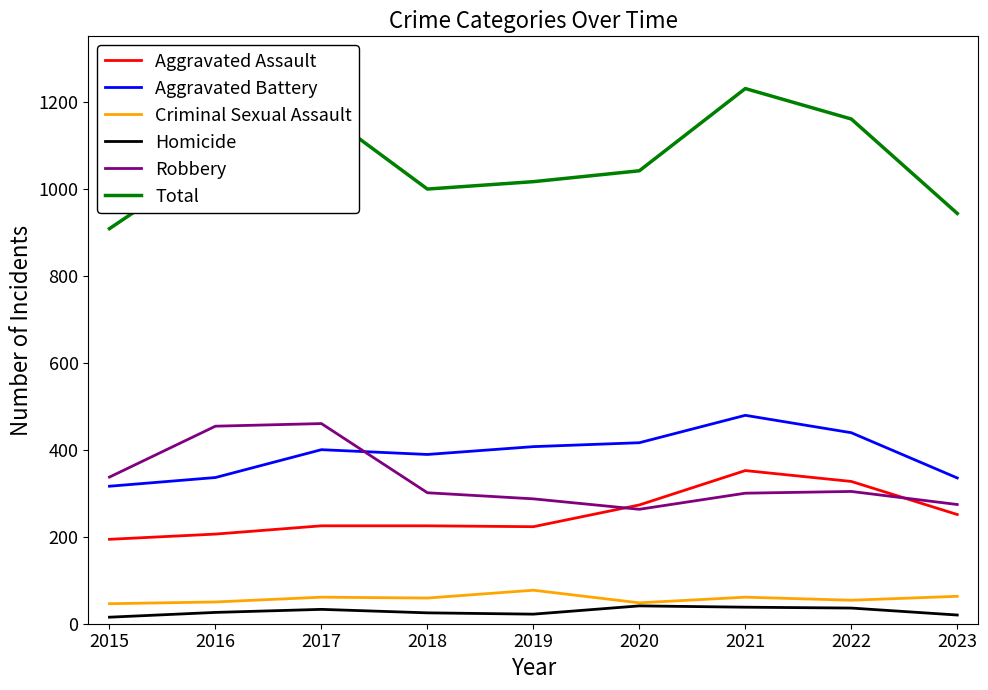

What is the approximate value of Homicide at 2015, to the nearest 10?

20